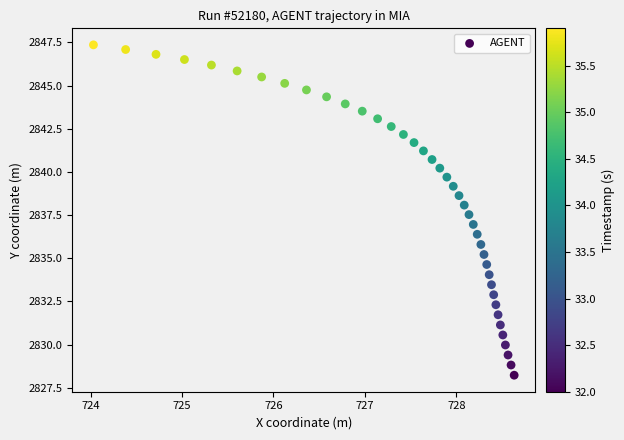

What is the range of Y values (max minus min)?

19.1